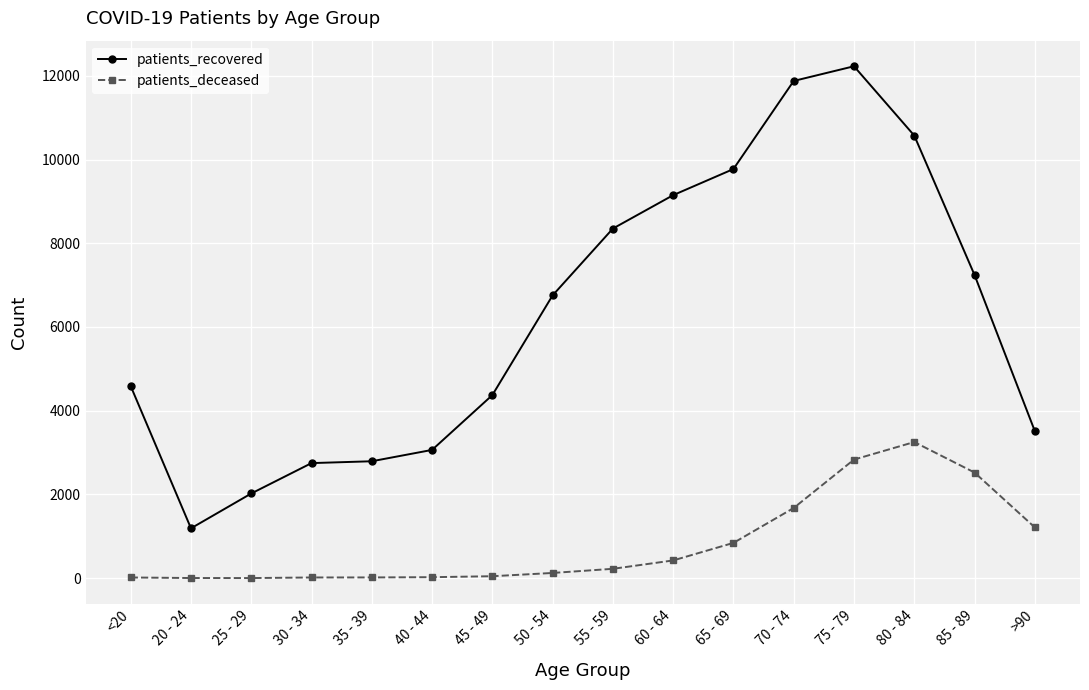

What is the spread (max minus min) of values at 50 - 54?

6630